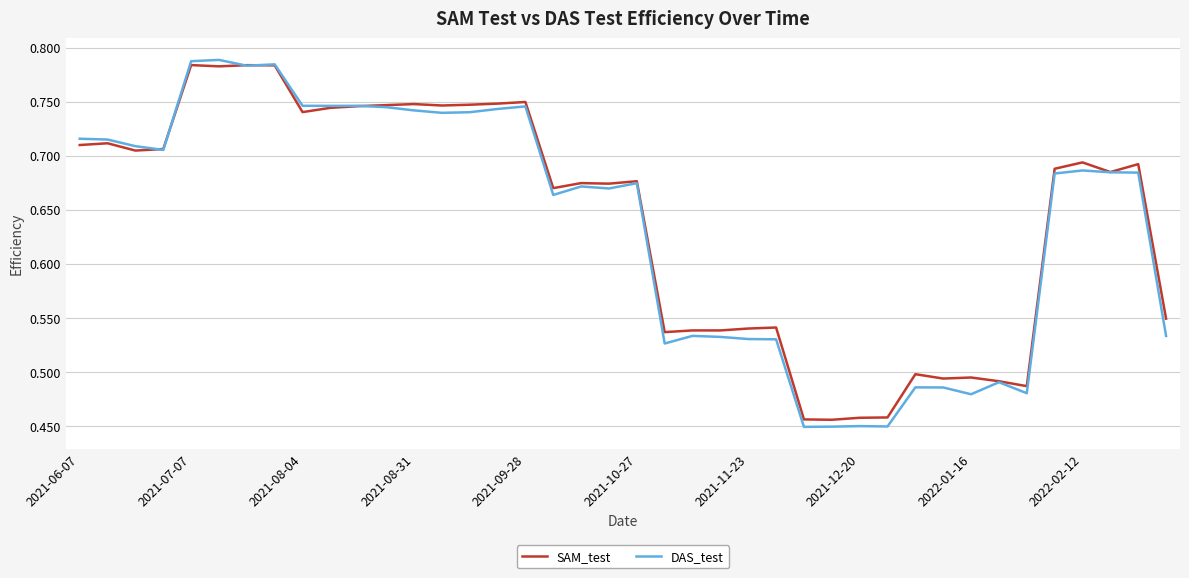

Which series has the widest spread of values?

DAS_test